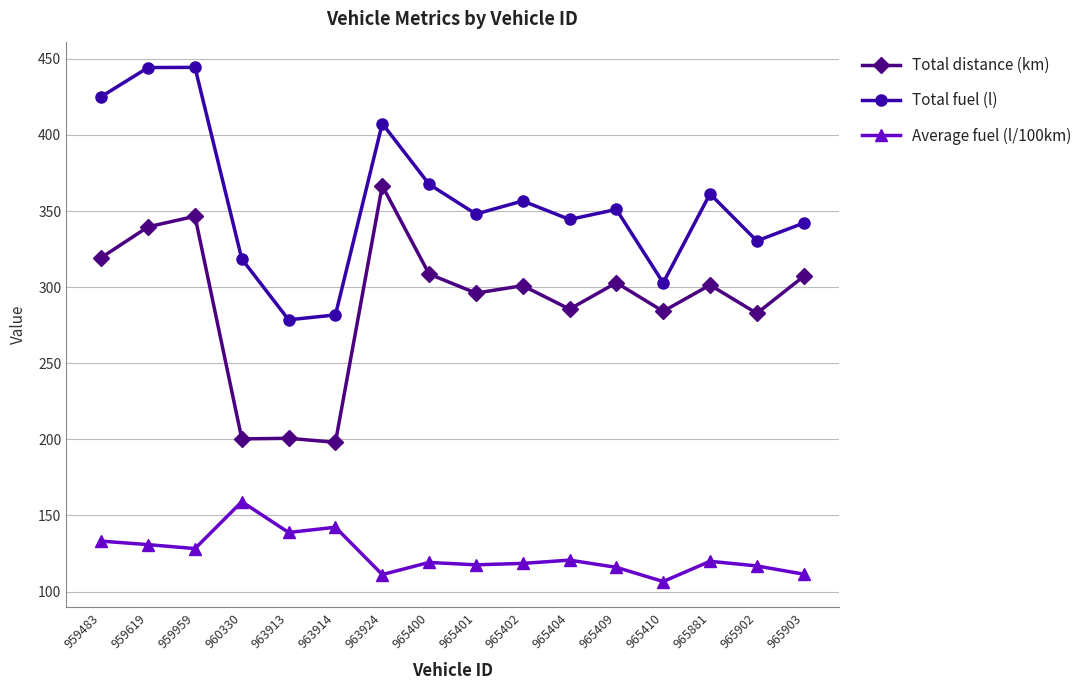

True or false: Average fuel (l/100km) has more than 0 points higher than both neighbors.

True